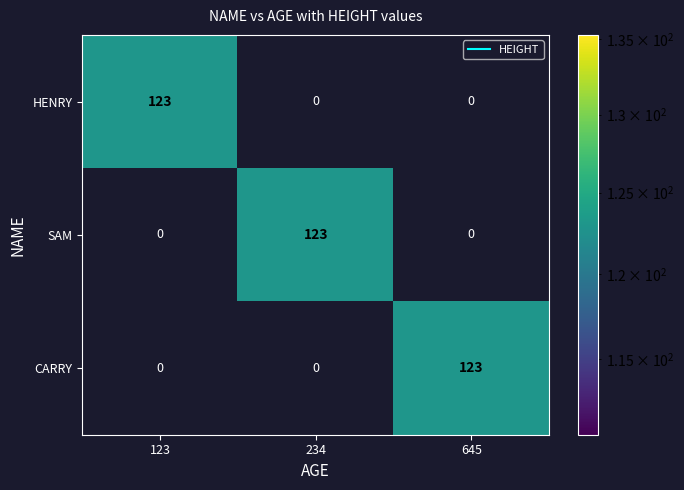

How many CARRY values are between 0 and 123?

3